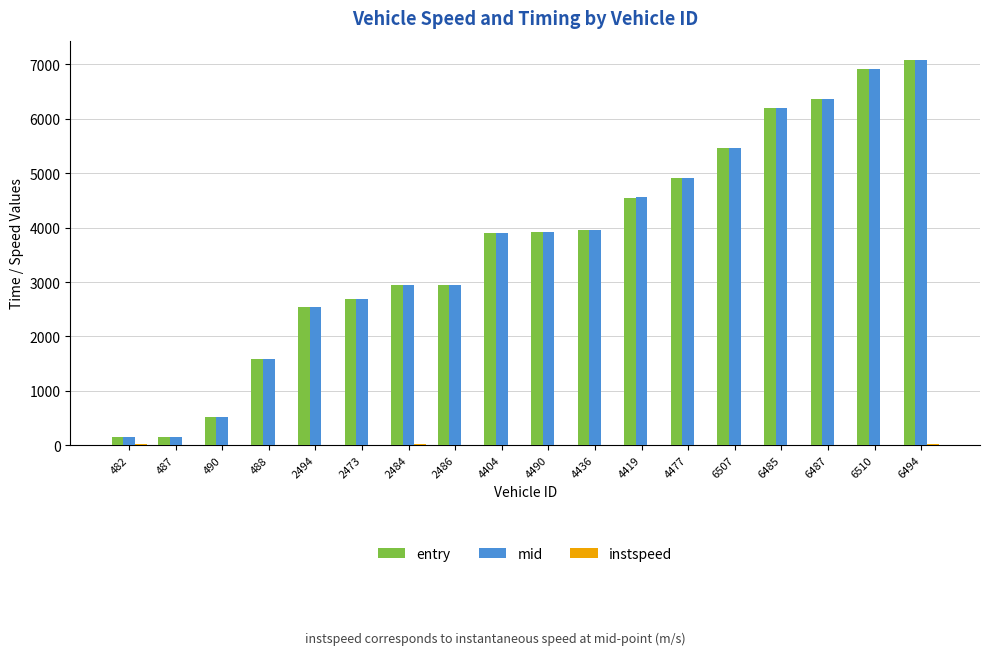

How many data points in mid are above 3919?

9